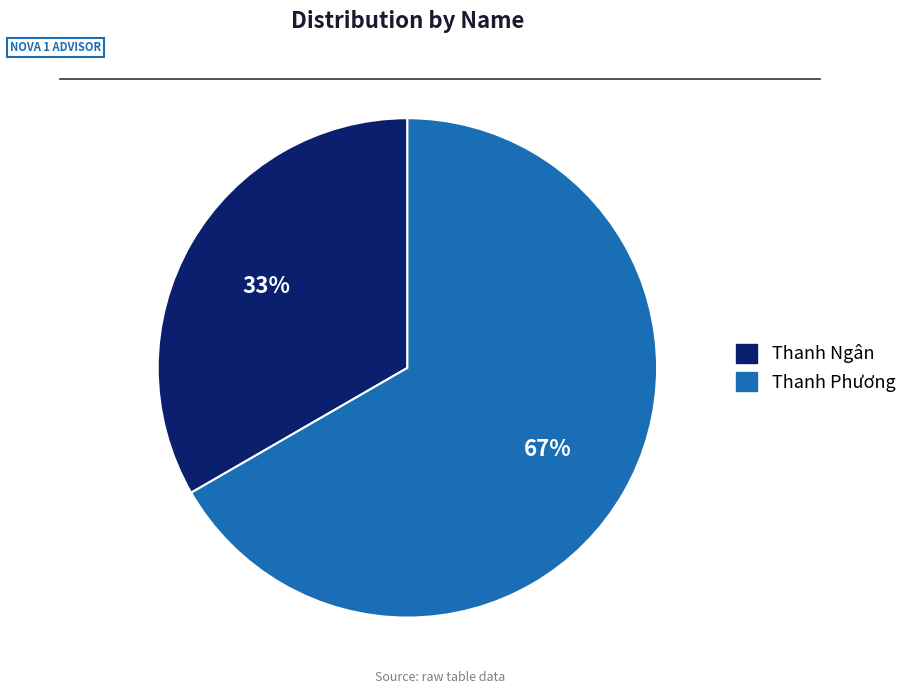

Is it true that Thanh Ngân is 33% of the pie?

True